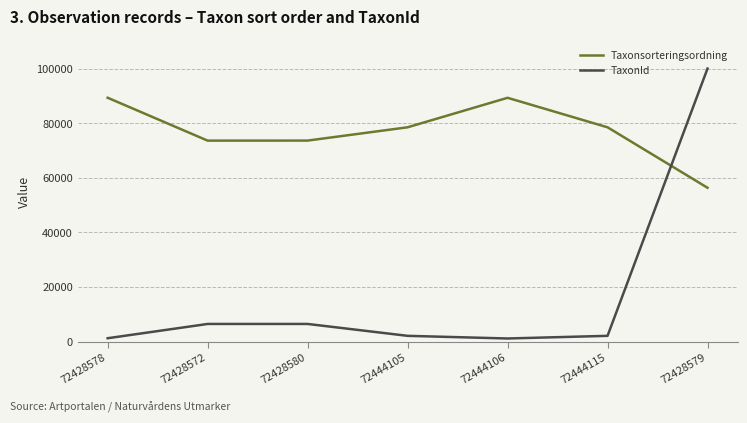

Rank the series by their average value, from lowest to highest.

TaxonId, Taxonsorteringsordning